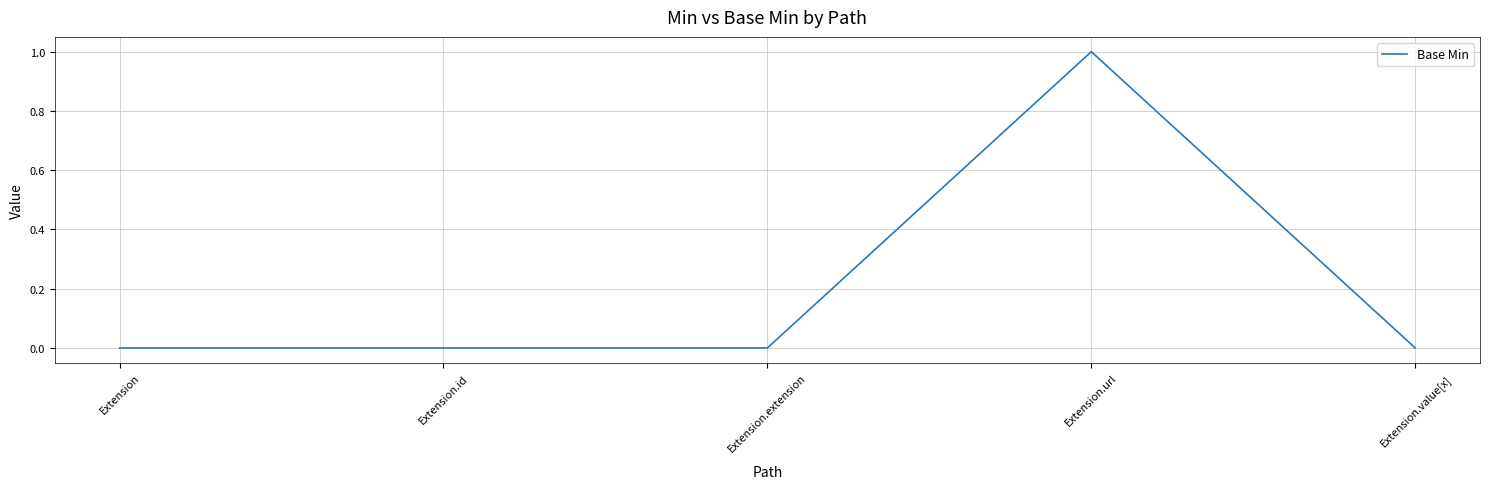

How many distinct data groups are displayed?

1